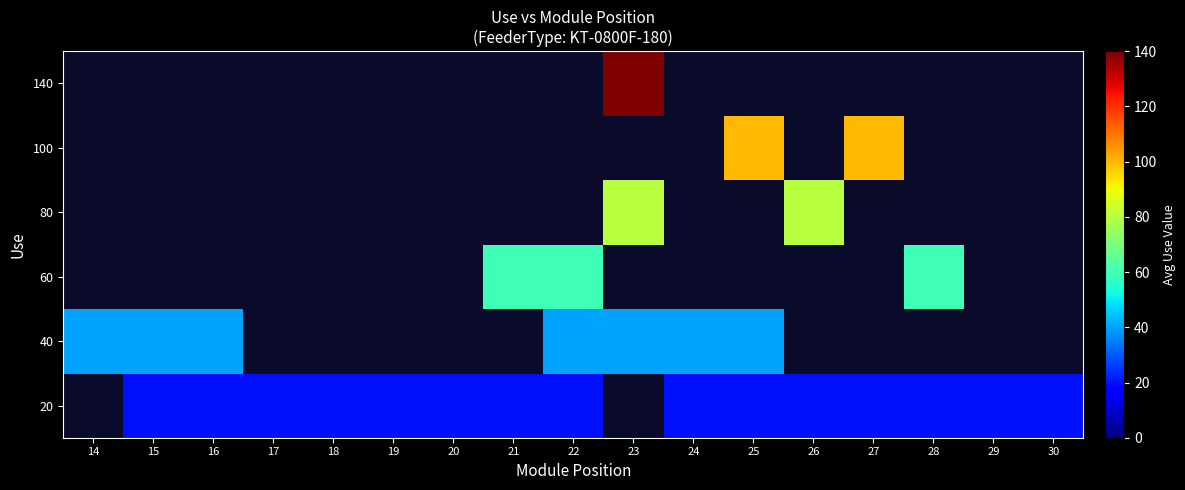

Is the value of 20 at 15 greater than the value of 40 at 15?

No